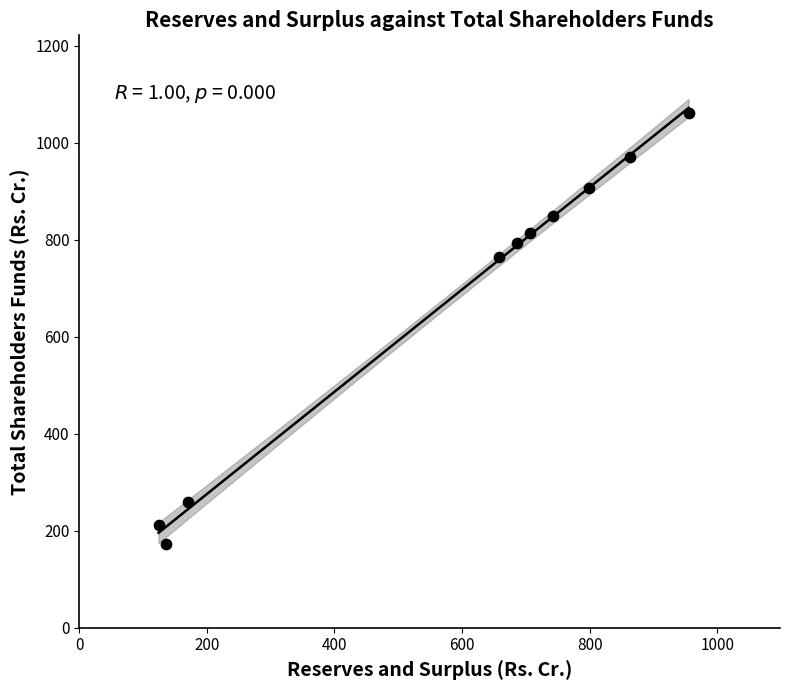

What is the range of X values (max minus min)?

830.4